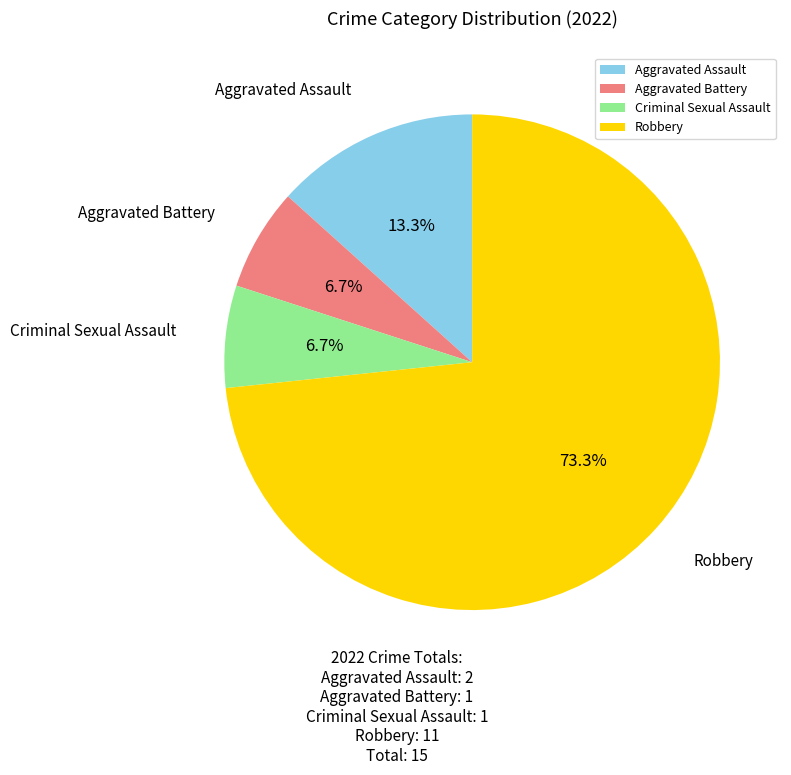

Which has a higher value, Aggravated Assault or Aggravated Battery?

Aggravated Assault